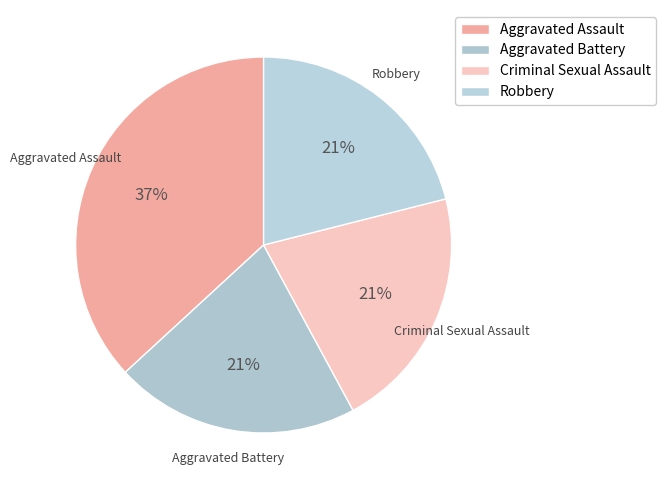

The Aggravated Assault slice represents 49% of the pie. True or false?

False